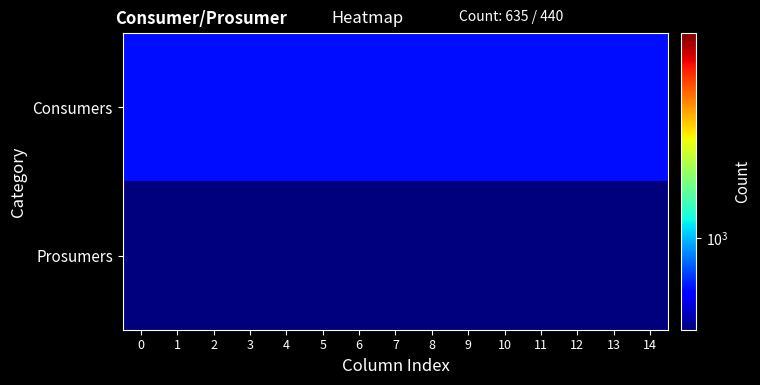

Reading left to right, list all the values displayed in this chart.

Consumers: 0=635	1=635	2=635	3=635	4=635	5=635	6=635	7=635	8=635	9=635	10=635	11=635	12=635	13=635	14=635
Prosumers: 0=440	1=440	2=440	3=440	4=440	5=440	6=440	7=440	8=440	9=440	10=440	11=440	12=440	13=440	14=440